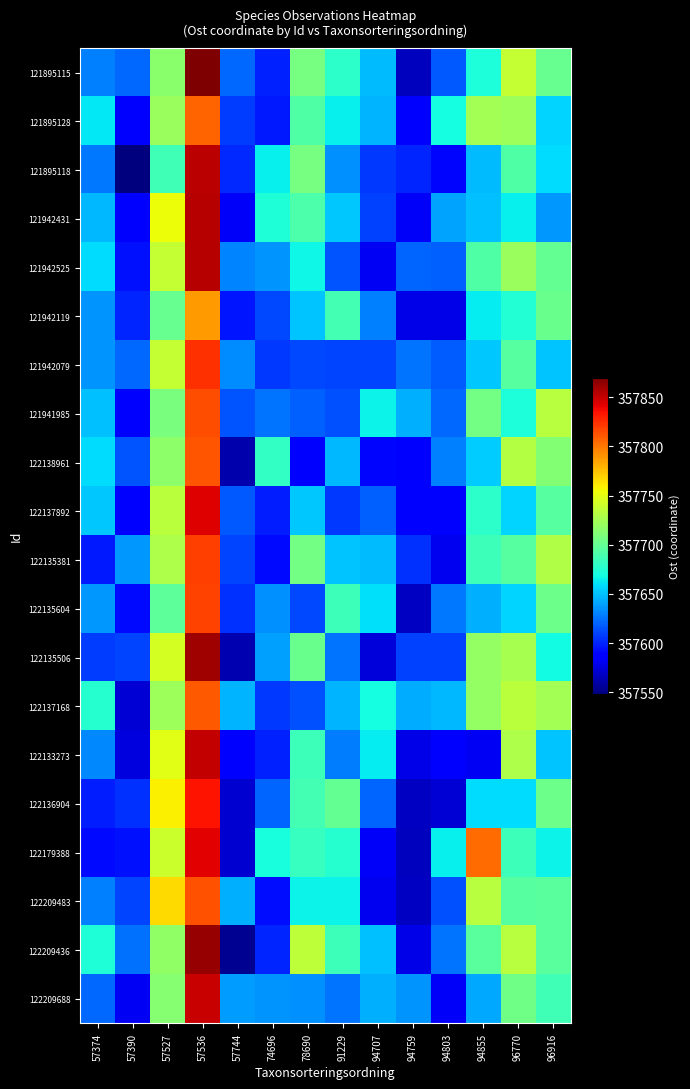

Which category has the highest value across all series?

57536